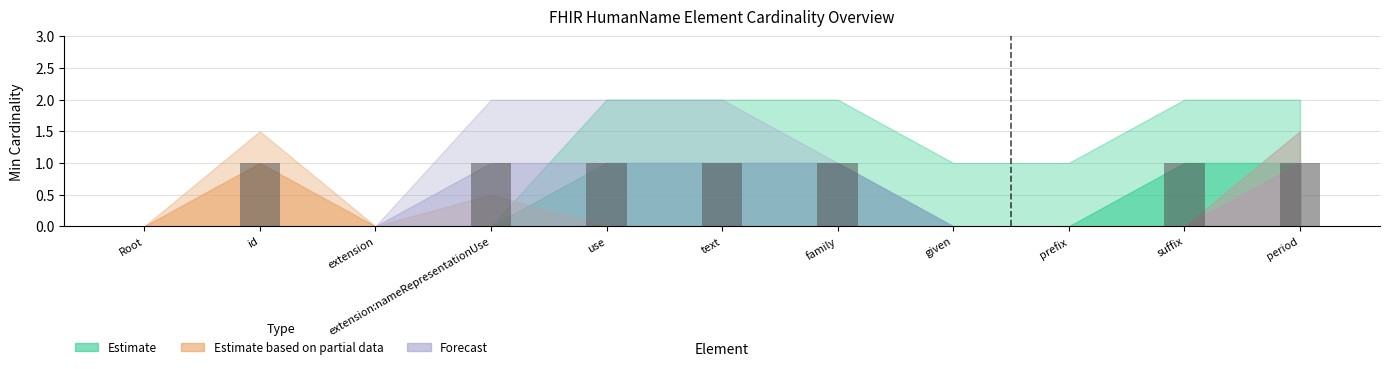

Which has a higher value, given or family?

family